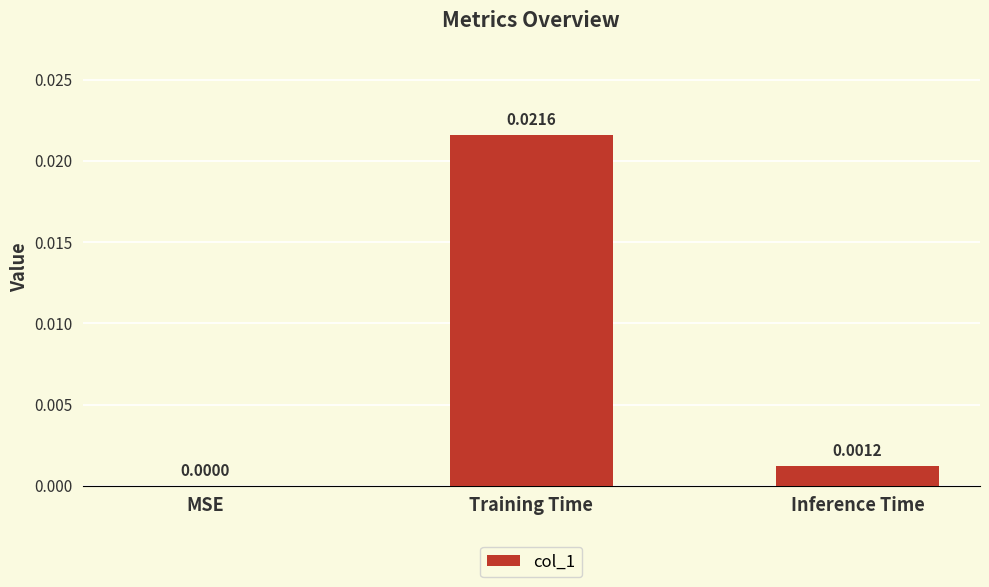

At which label is the value closest to 0?

MSE